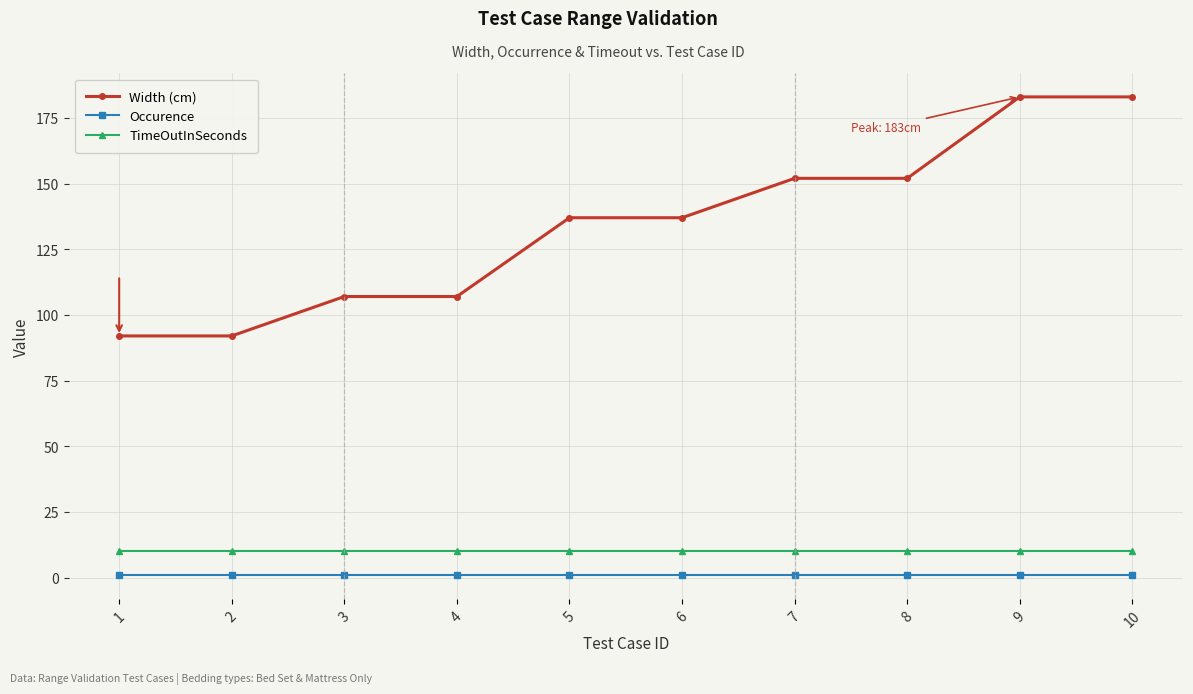

What is the average value of the Width (cm) series?

134